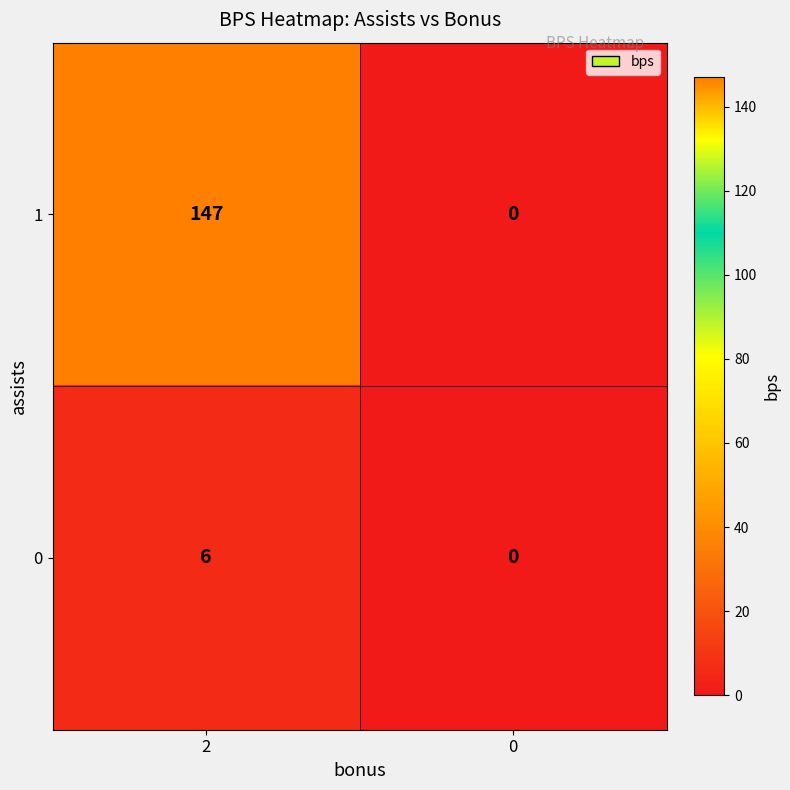

What is the spread (max minus min) of values at 2?

141